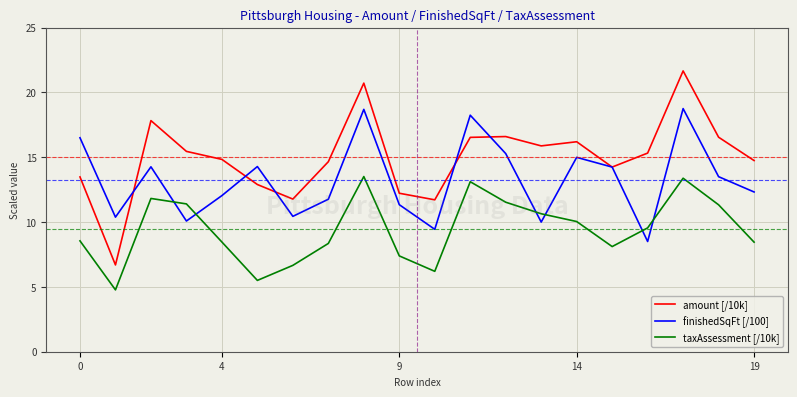

After their last crossing, which series has the higher values: finishedSqFt [/100] or taxAssessment [/10k]?

finishedSqFt [/100]